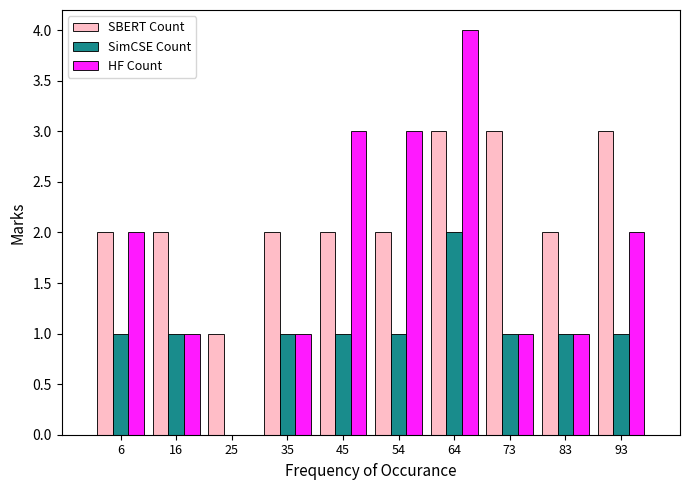

Reading left to right, transcribe this chart: for each range on the x-axis, give the height of each series' bar. Neither the bar edges nor the heights are printed on the chart, so give them approximately, as read against the axes.

2 to 11: SBERT Count=2	SimCSE Count=1	HF Count=2
11 to 21: SBERT Count=2	SimCSE Count=1	HF Count=1
21 to 31: SBERT Count=1	SimCSE Count=0	HF Count=0
31 to 40: SBERT Count=2	SimCSE Count=1	HF Count=1
40 to 50: SBERT Count=2	SimCSE Count=1	HF Count=3
50 to 59: SBERT Count=2	SimCSE Count=1	HF Count=3
59 to 69: SBERT Count=3	SimCSE Count=2	HF Count=4
69 to 79: SBERT Count=3	SimCSE Count=1	HF Count=1
79 to 88: SBERT Count=2	SimCSE Count=1	HF Count=1
88 to 98: SBERT Count=3	SimCSE Count=1	HF Count=2